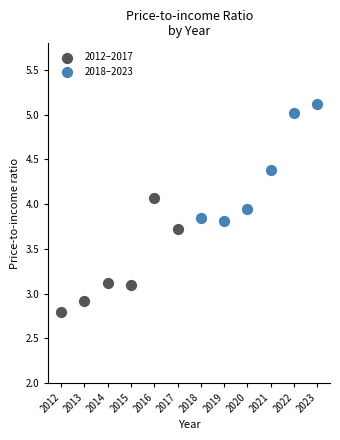

Which series contains the lowest Y value?

2012–2017